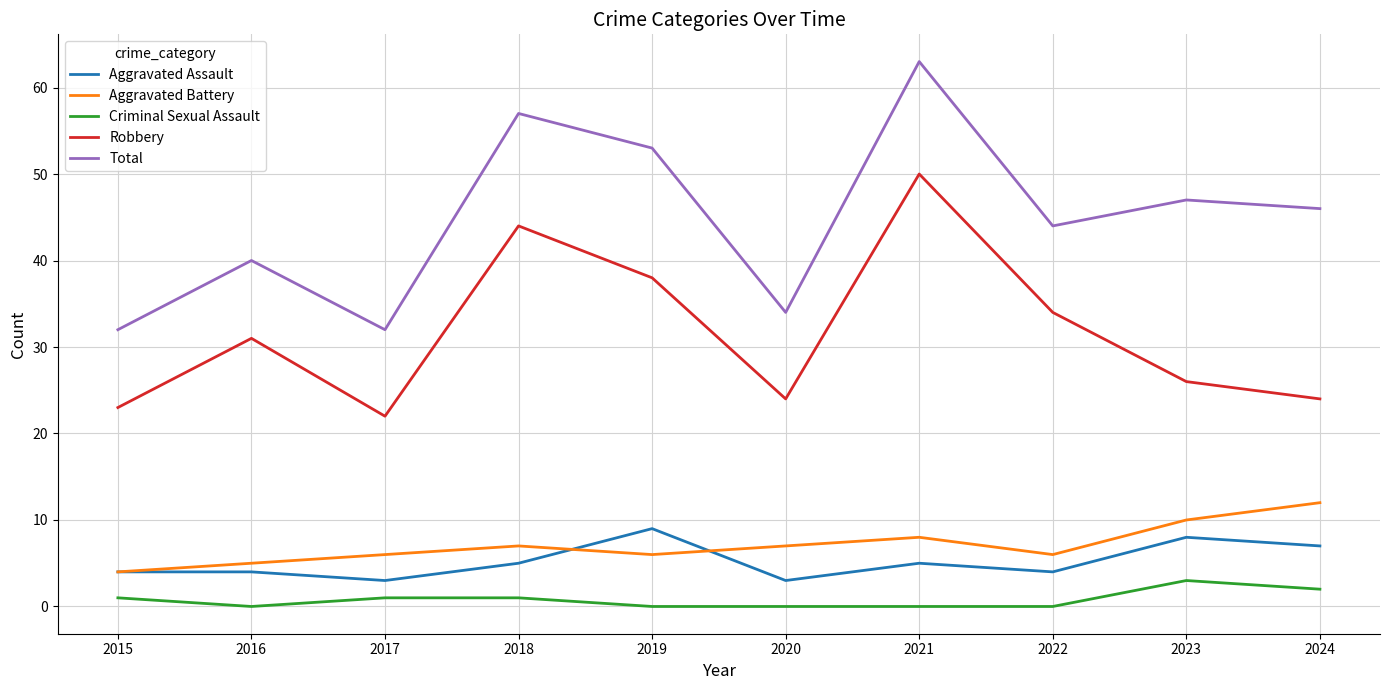

The value of Robbery at 2015 is 23. True or false?

True